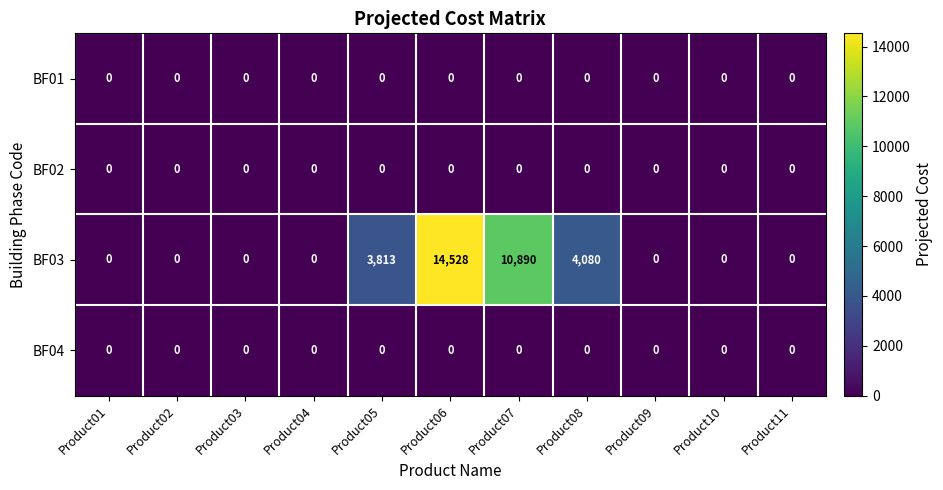

At how many categories does at least one series exceed 4149?

2